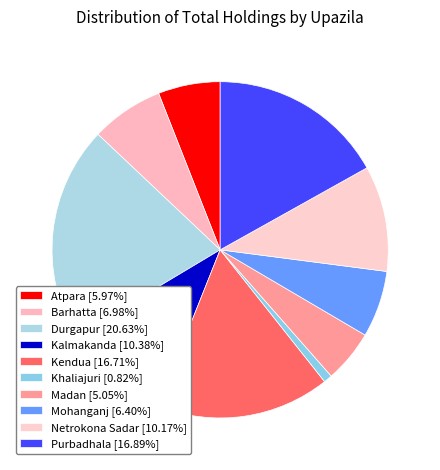

Which category has the smallest portion of the pie?

Khaliajuri